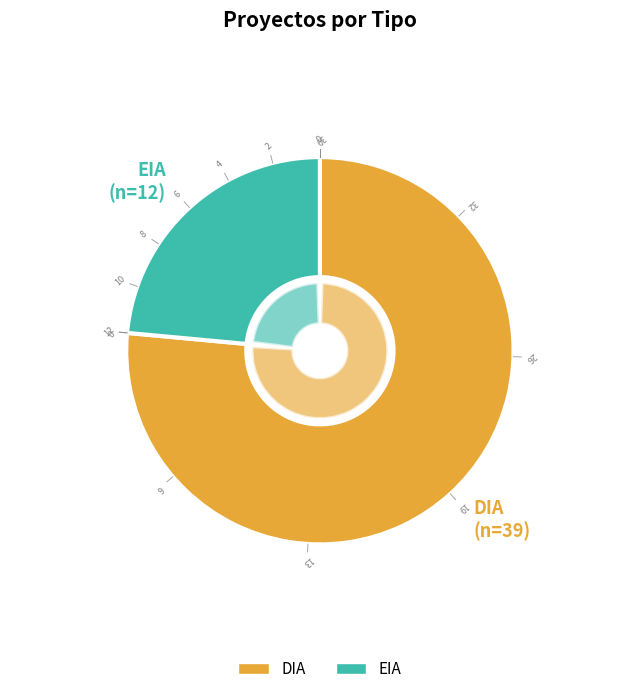

To the nearest percent, what is the difference between the DIA and EIA slice percentages?

53%